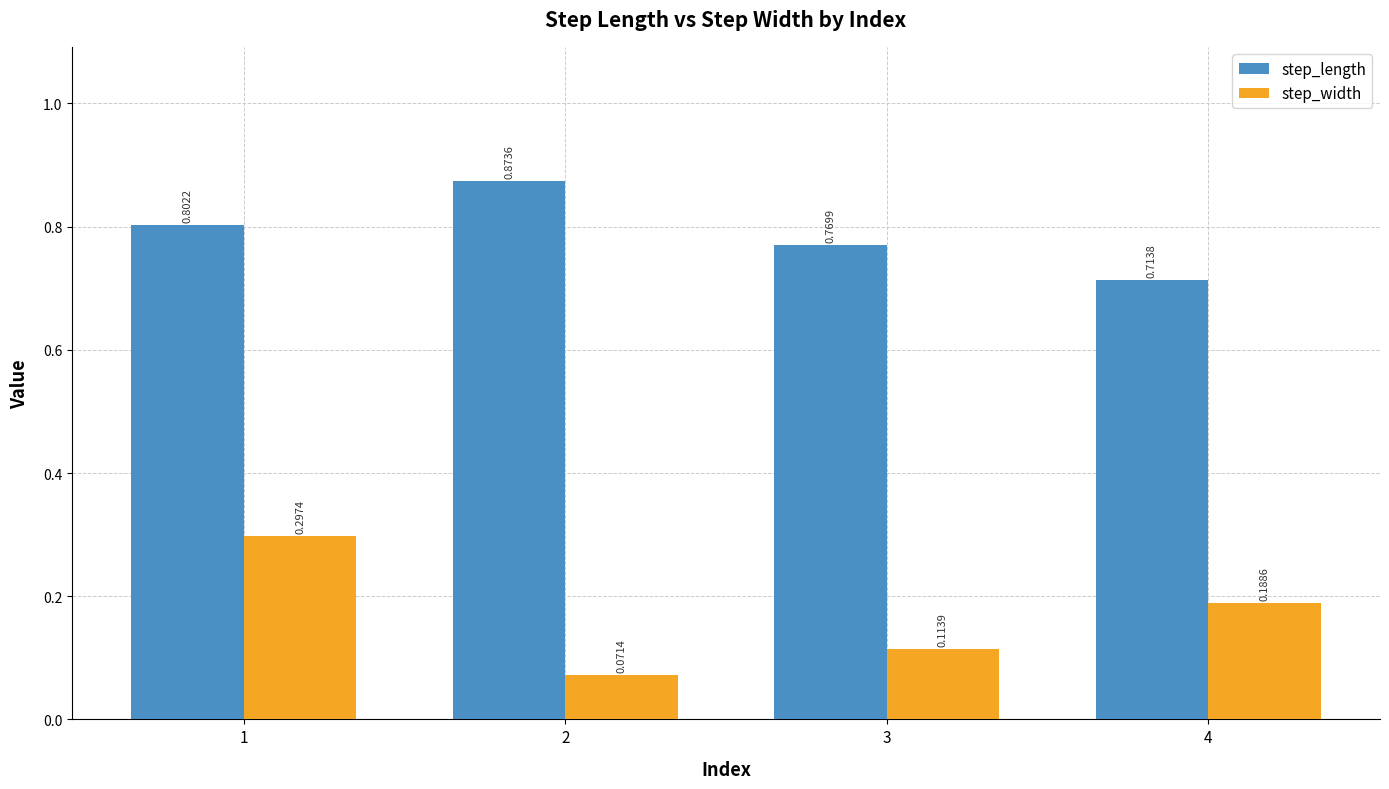

At 4, list the series in order from largest to smallest.

step_length, step_width